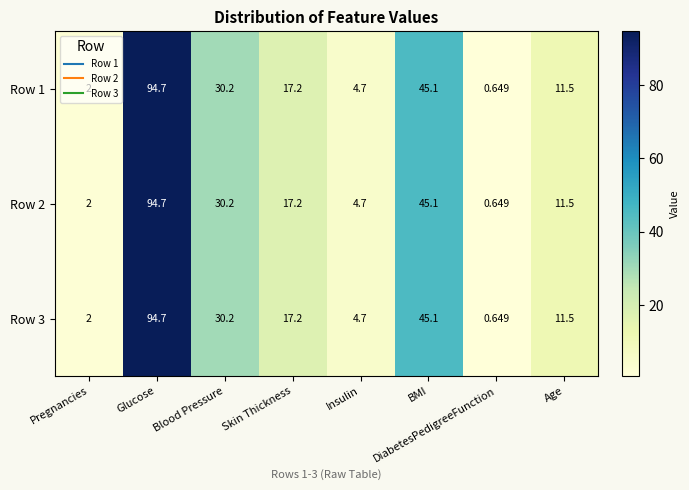

Is the value of Row 1 at DiabetesPedigreeFunction greater than the value of Row 2 at Insulin?

No